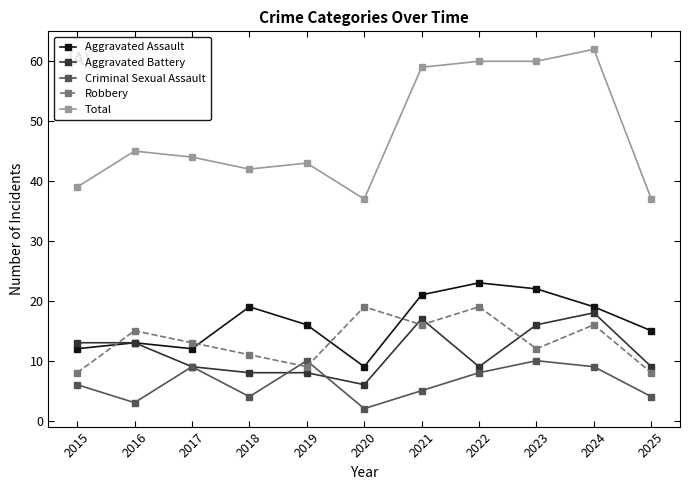

True or false: Total and Criminal Sexual Assault cross at least once.

False